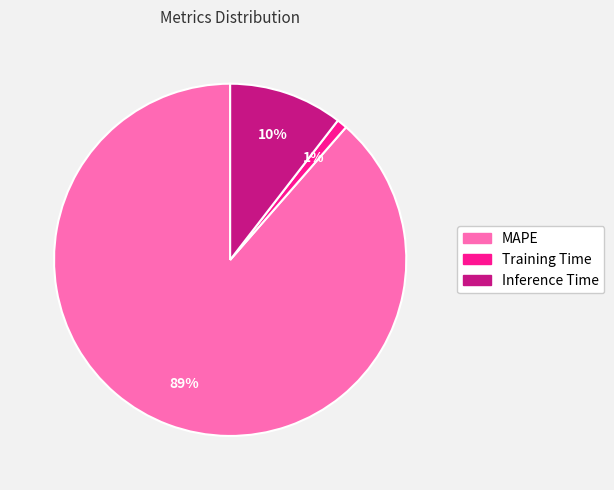

The Training Time slice represents 11% of the pie. True or false?

False